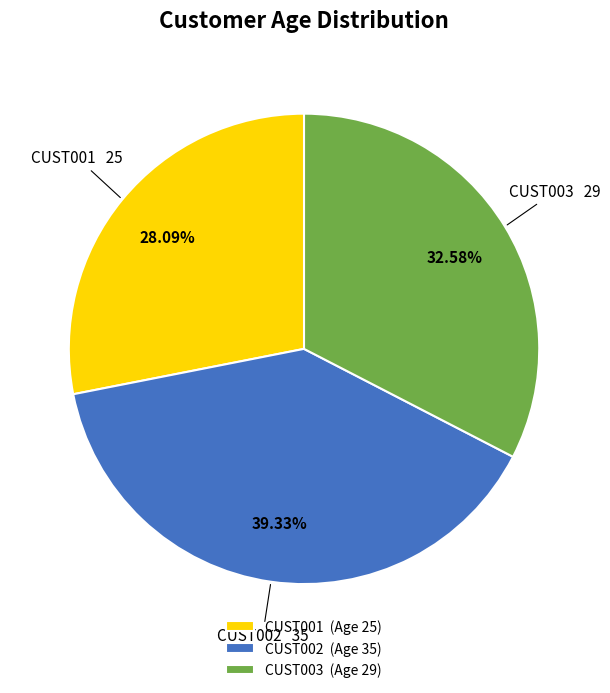

What percentage do CUST001 and CUST003 together represent?

60.7%